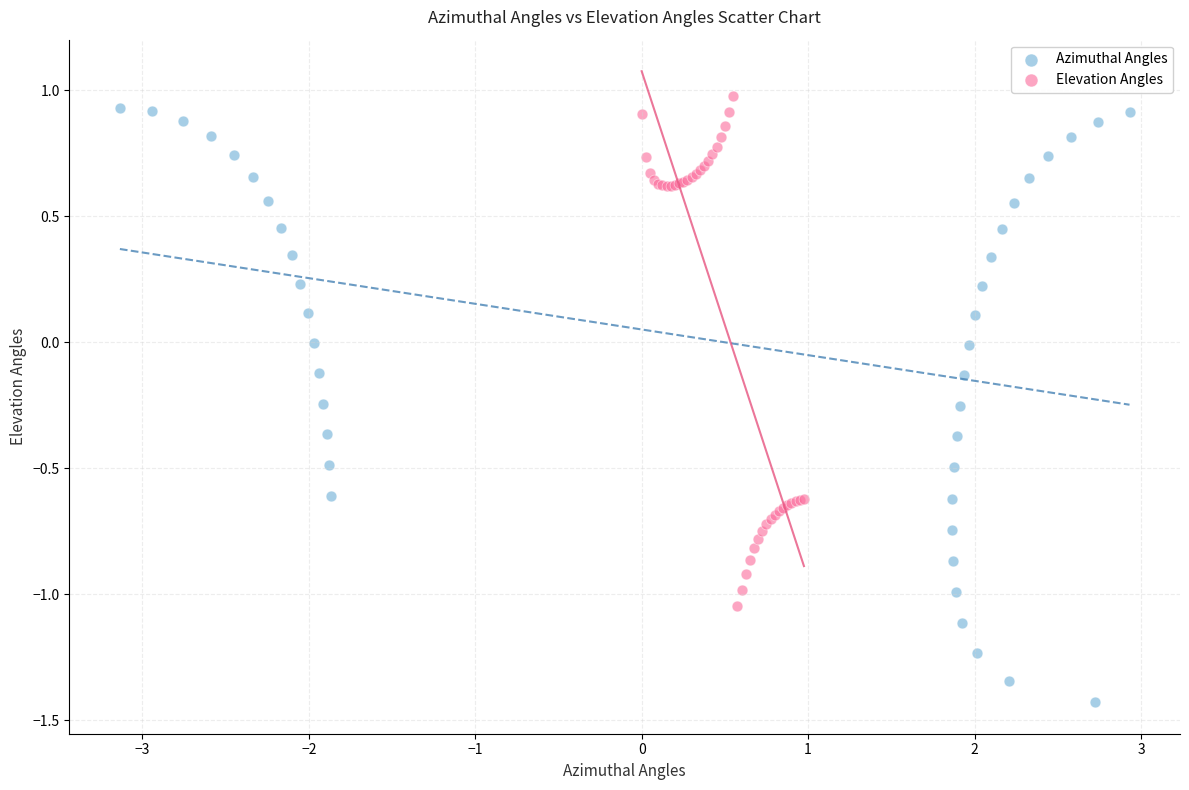

Which series has the largest Y range (max minus min)?

Azimuthal Angles